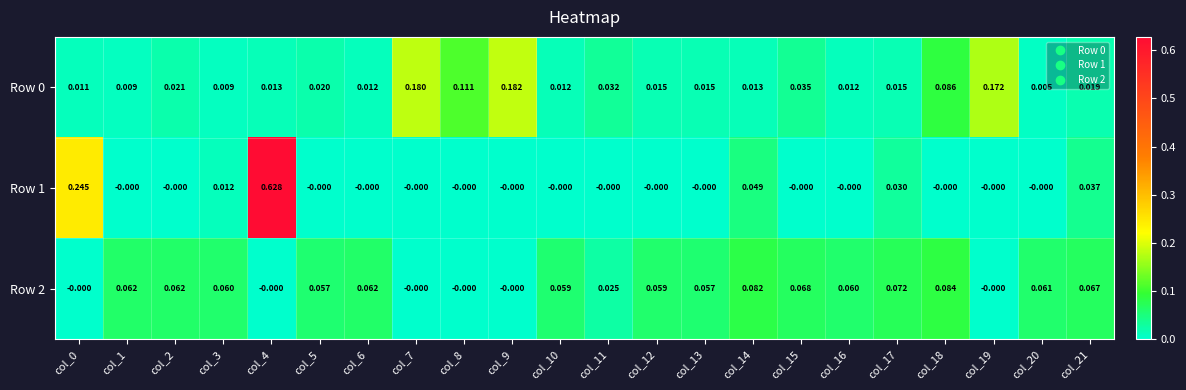

Is the value of Row 2 at col_20 greater than the value of Row 0 at col_5?

Yes